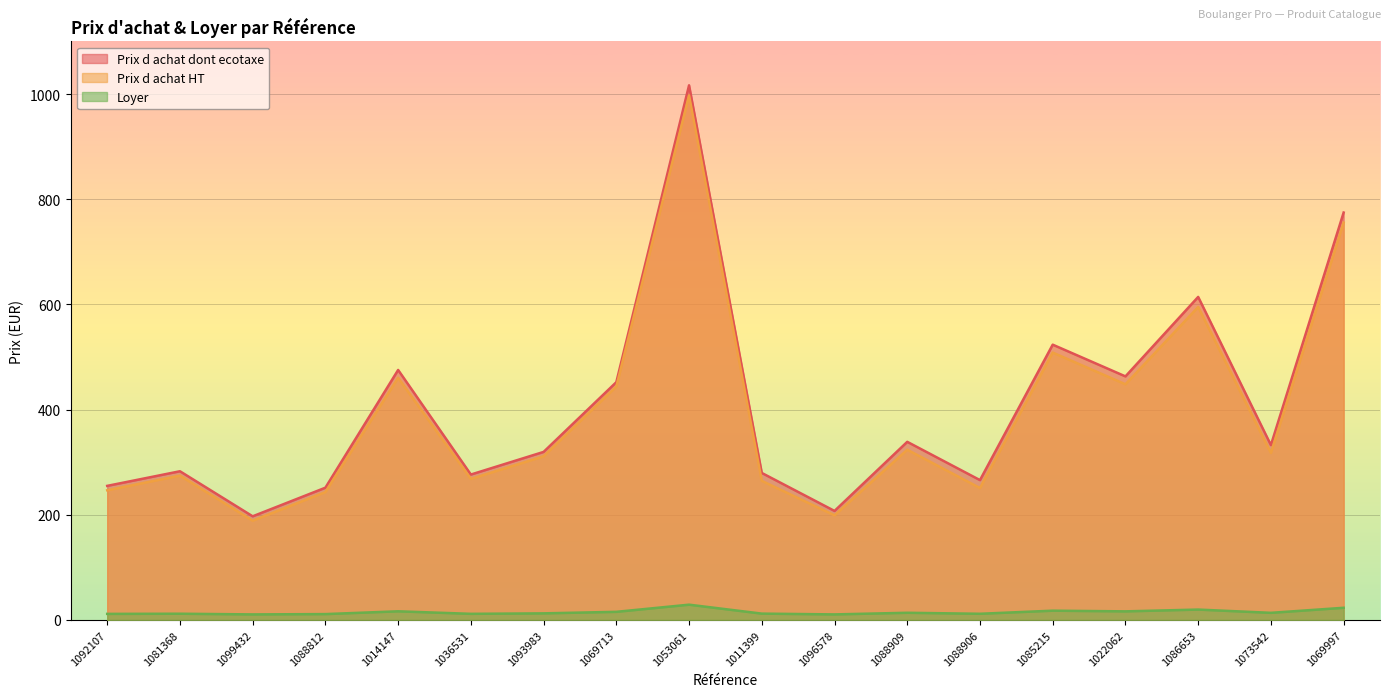

The value of Prix d achat dont ecotaxe at 1096578 is 273.9. True or false?

False